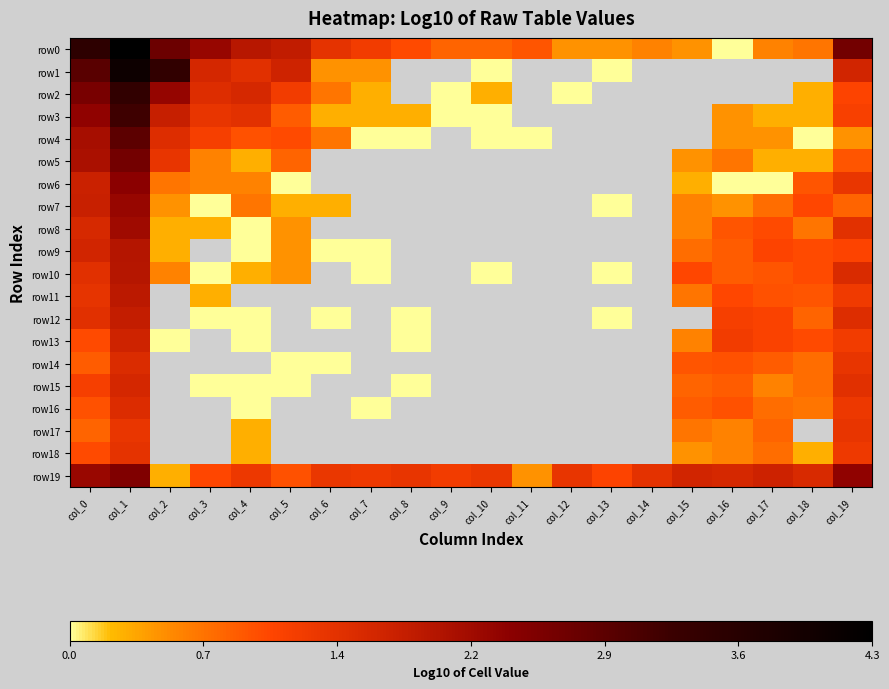

Between col_7 and col_8, which series saw the biggest shift?

row0